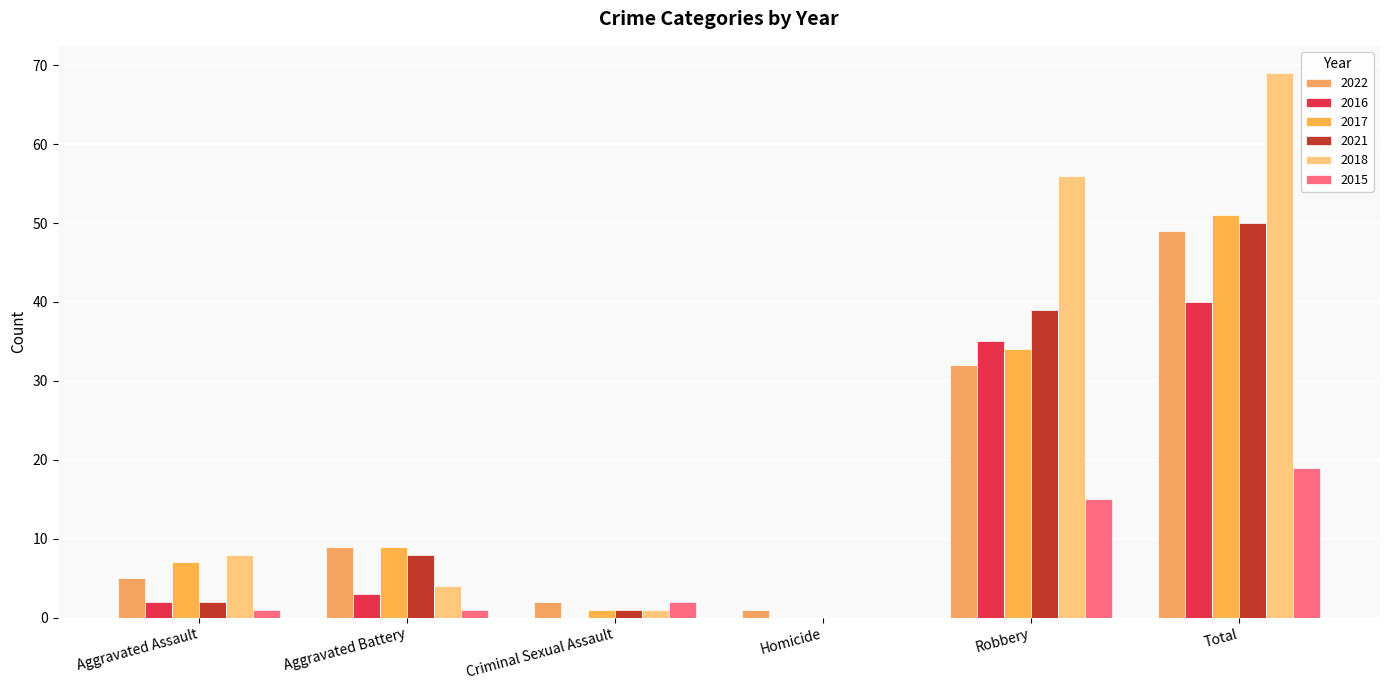

What is the greatest value displayed?

69